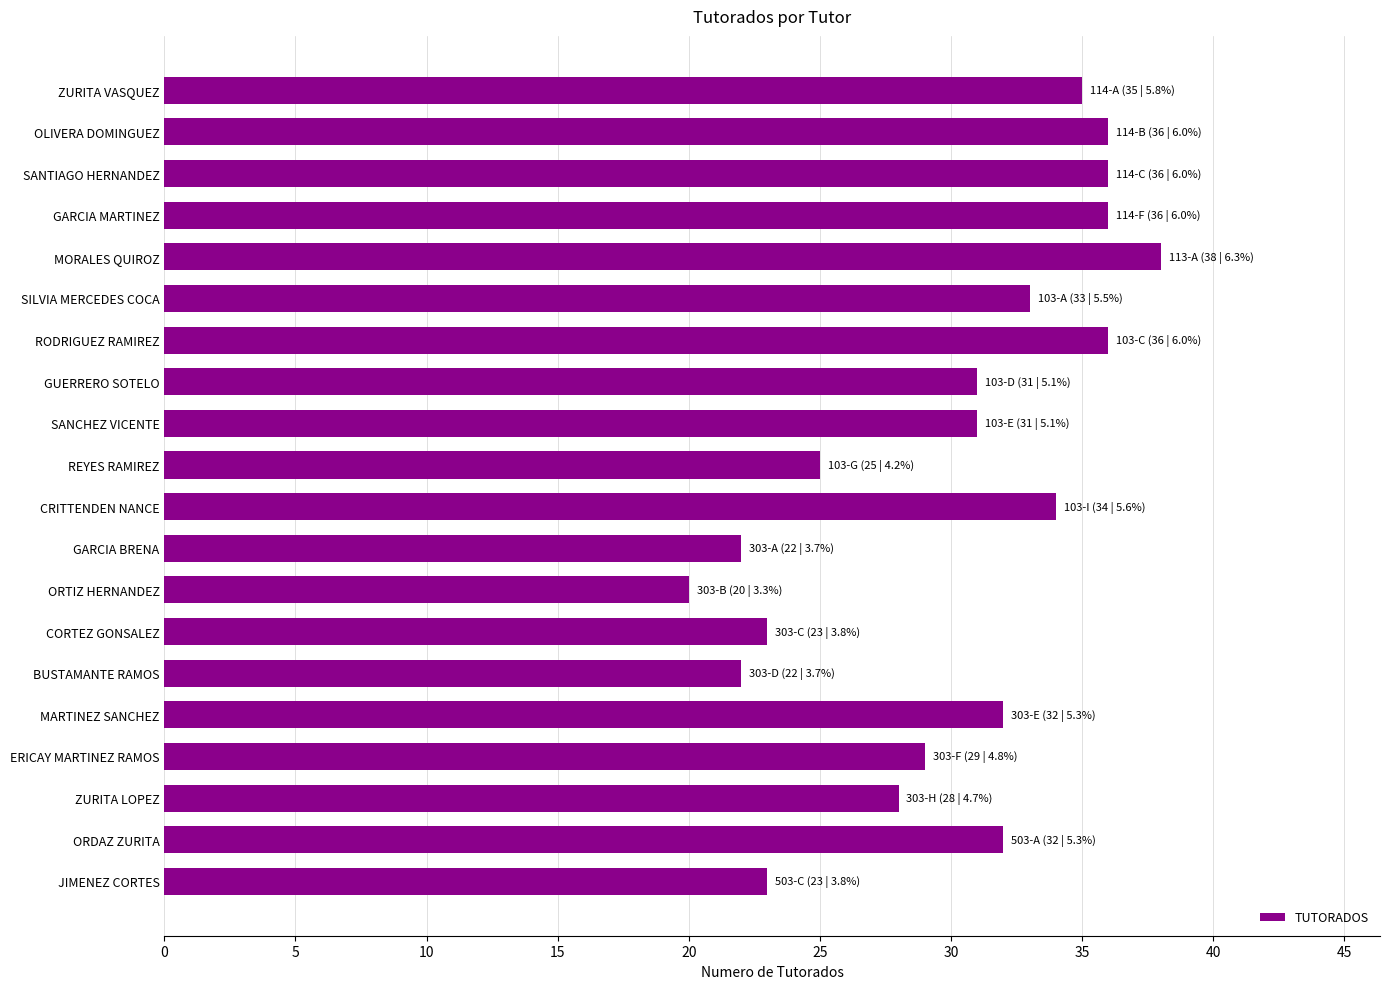

What is the maximum value shown in the chart?

38